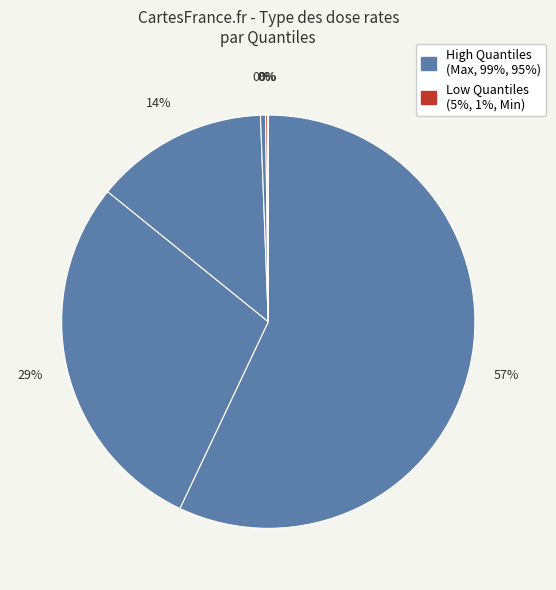

Rank the categories by value from highest to lowest.

Max_DR, 99%_DR, 95%_DR, 5%_DR, 1%_DR, Min_DR